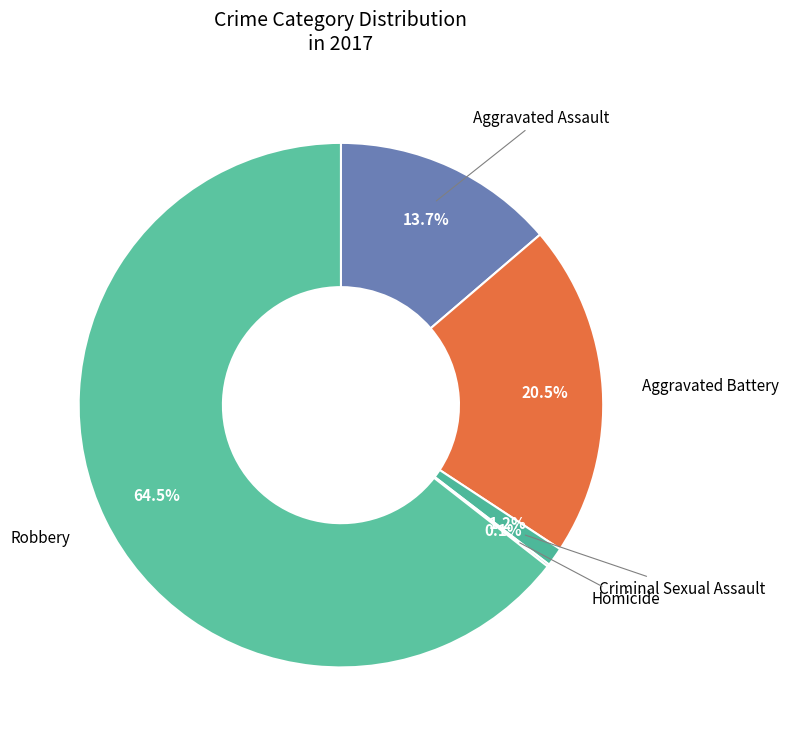

Which slice is the largest?

Robbery